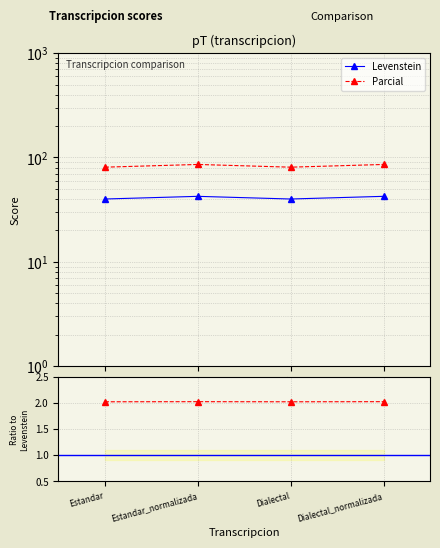

At which label does Levenstein first exceed 42?

Estandar_normalizada